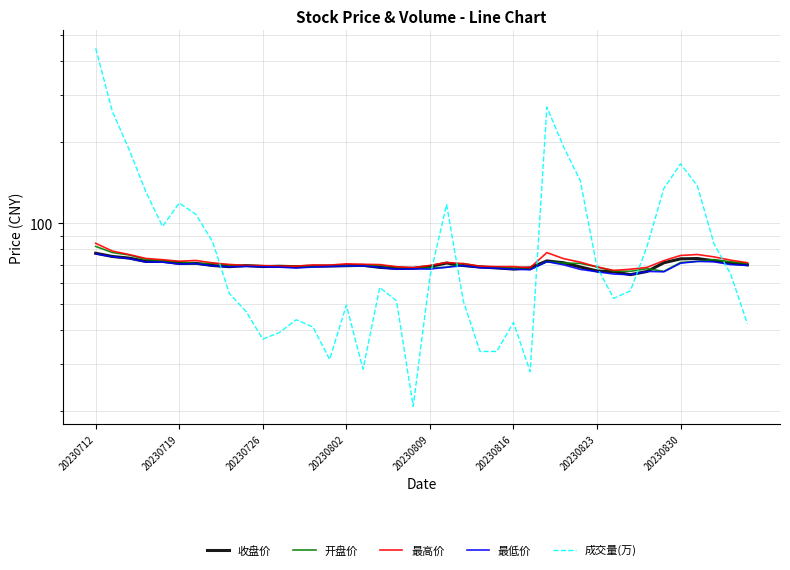

Reading left to right, transcribe all the data shown in this chart.

收盘价: 77.3	75.2	74.2	72.1	72.2	70.9	71.0	69.6	69.0	69.6	69.0	69.2	69.0	69.3	69.3	69.5	69.8	68.5	67.9	68.0	69.0	71.1	69.6	68.8	68.2	67.6	68.3	72.4	71.3	68.8	66.5	66.0	64.4	66.2	71.3	73.7	73.9	72.5	71.1	70.1
开盘价: 82.0	77.8	76.2	73.3	72.5	72.0	70.8	71.0	69.8	69.6	69.5	69.0	69.2	69.2	69.3	69.4	69.7	69.8	68.7	68.1	68.2	68.6	70.8	69.1	68.5	68.1	67.3	72.0	71.1	70.9	68.8	66.4	66.3	67.8	66.2	71.5	72.1	73.2	71.9	70.9
最高价: 84.2	78.8	76.5	74.0	73.2	72.2	72.7	71.2	70.3	69.7	69.6	69.3	69.3	69.9	69.9	70.7	70.4	70.2	68.9	68.4	69.7	71.4	70.8	69.2	69.0	69.0	68.4	77.8	73.8	71.7	68.8	66.8	67.5	68.6	72.6	75.9	76.5	75.0	72.9	71.3
最低价: 77.0	75.1	73.9	71.8	71.7	70.5	70.8	69.4	68.8	69.1	68.8	68.7	68.2	68.7	69.0	69.3	69.4	68.5	67.5	67.7	67.5	68.6	69.6	68.3	68.0	67.4	67.2	72.0	70.1	67.4	66.0	64.8	64.4	66.2	66.0	71.0	72.1	71.9	70.2	69.7
成交量(万): 445.9	259.8	187.8	130.9	97.3	118.8	107.8	85.3	54.8	47.0	37.1	39.3	43.8	41.2	31.2	49.6	28.7	57.7	51.5	20.9	63.3	117.3	51.4	33.4	33.4	42.8	28.1	269.8	192.1	143.9	68.7	52.6	56.1	82.2	134.5	166.1	137.8	83.9	64.6	42.4